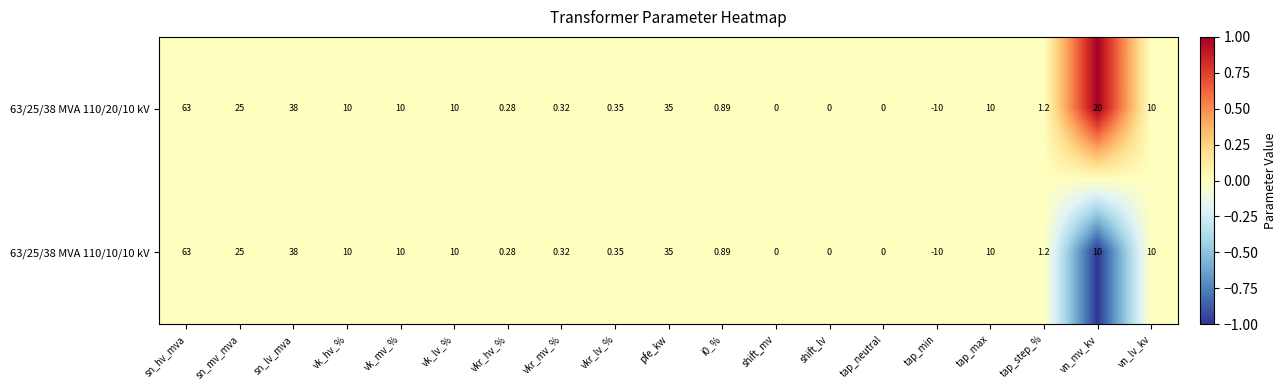

Which series has the largest total across all categories?

63/25/38 MVA 110/20/10 kV